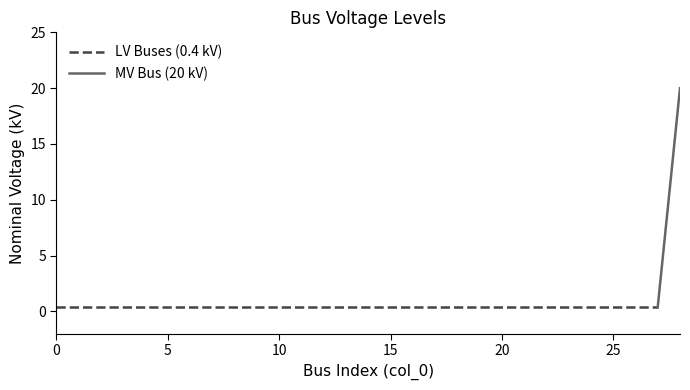

What is the smallest value displayed?

0.4